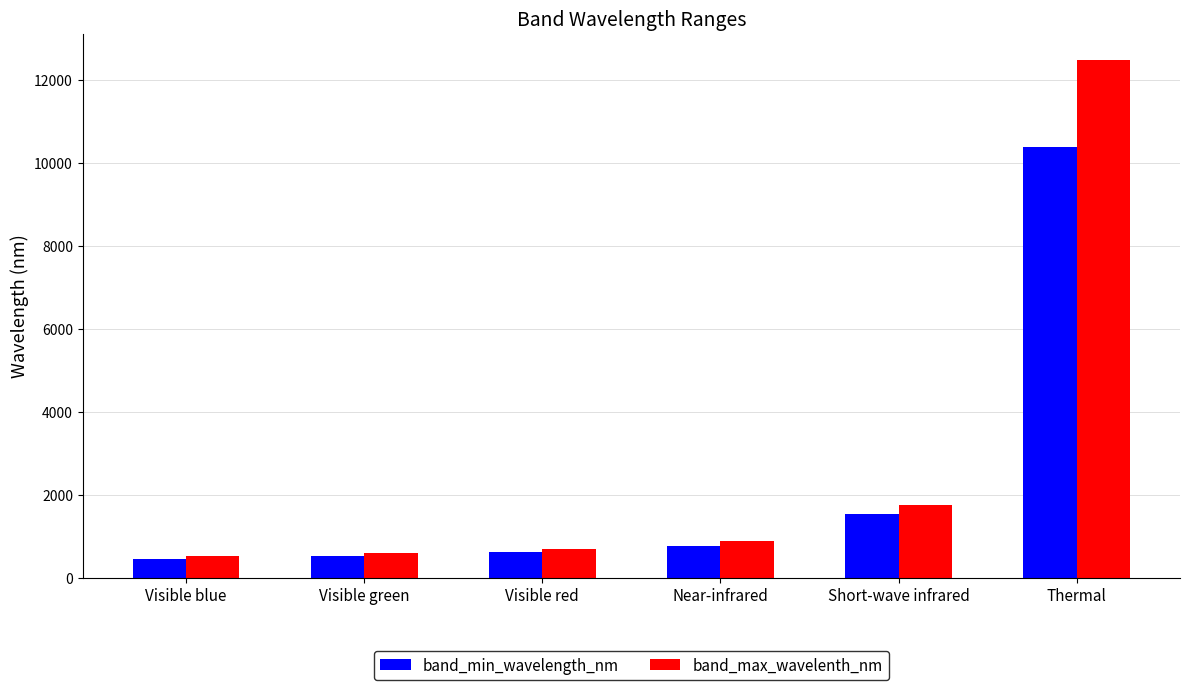

Reading left to right, extract all data points from this chart.

band_min_wavelength_nm: Visible blue=450	Visible green=520	Visible red=630	Near-infrared=770	Short-wave infrared=1550	Thermal=10400
band_max_wavelenth_nm: Visible blue=520	Visible green=600	Visible red=690	Near-infrared=900	Short-wave infrared=1750	Thermal=12500